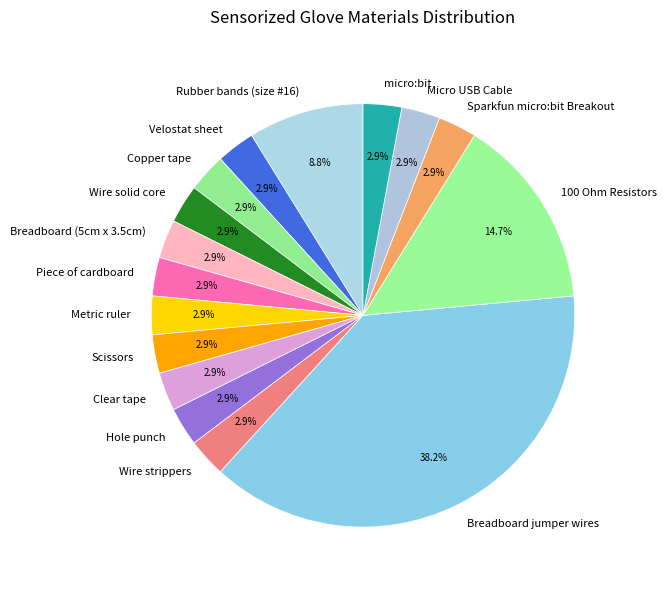

What percentage is NOT represented by Wire strippers?

97.1%